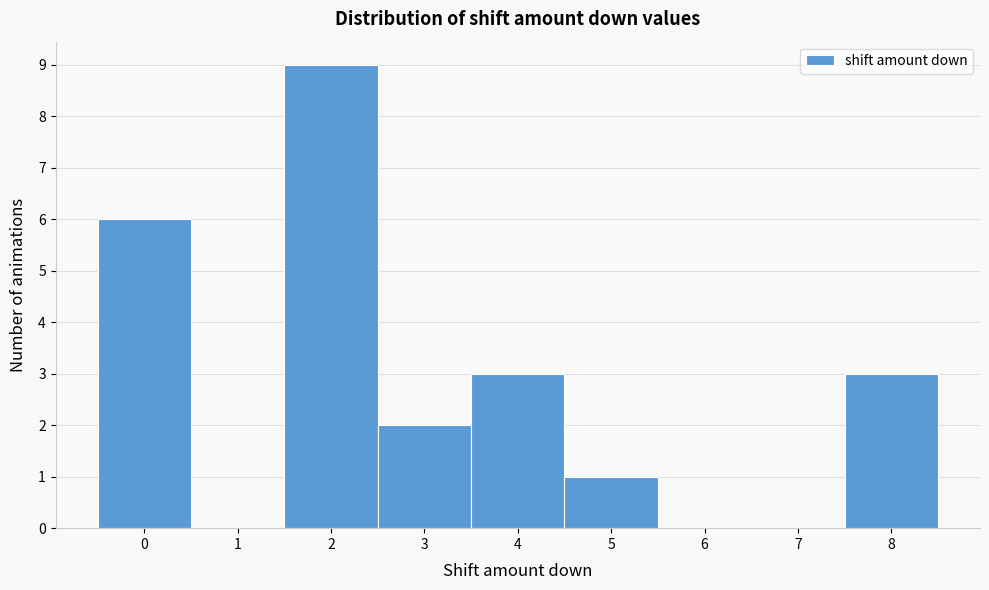

How tall is the bar that spans 7.5 to 8.5 on the x-axis? The values are not printed on the chart, so give them approximately, as read against the axis.

3